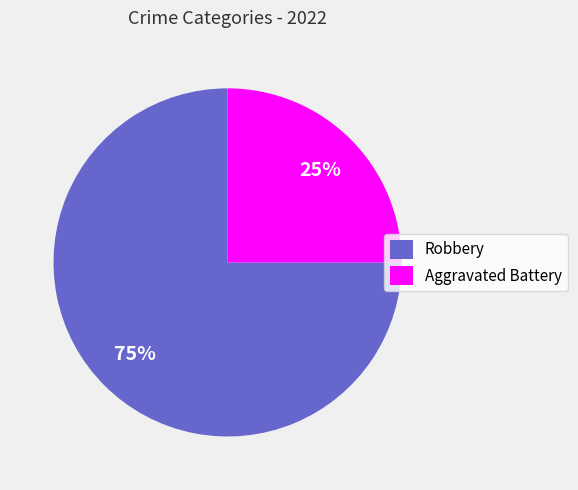

Approximately how many times larger is the value at Robbery compared to Aggravated Battery?

3.0